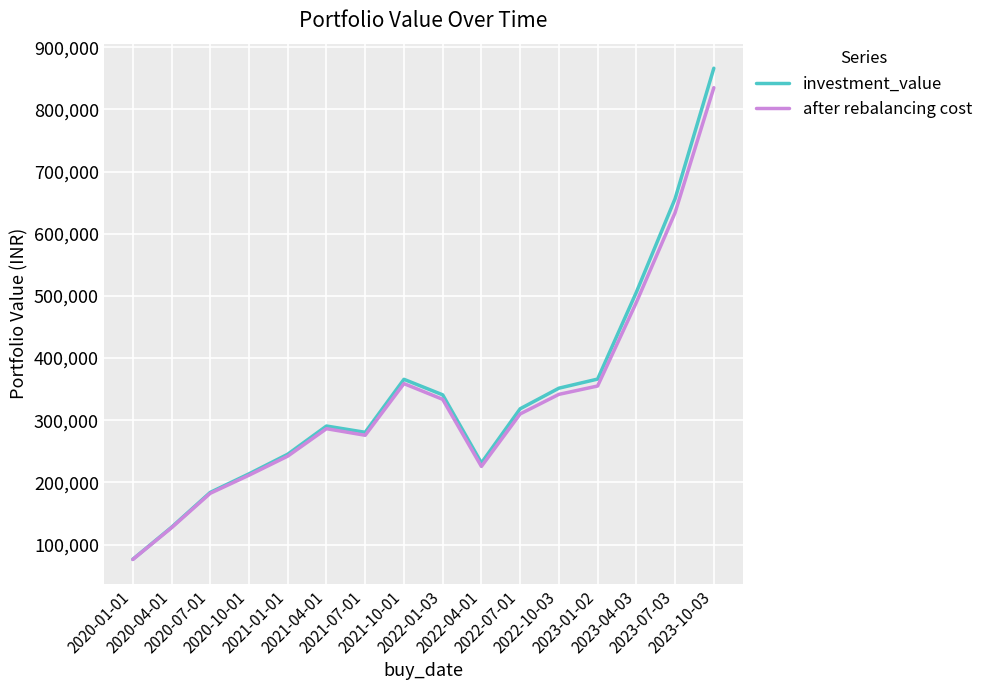

How many values in the after rebalancing cost series exceed 310102?

8